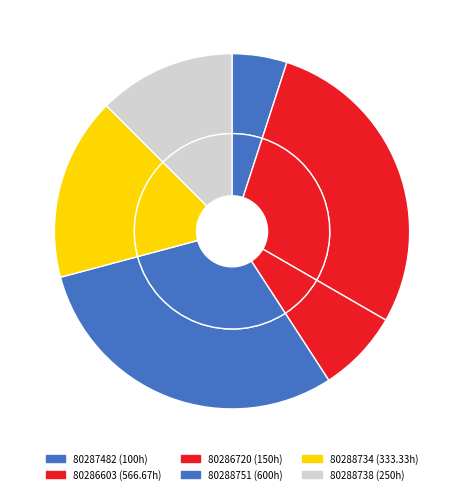

What is the change in value from 80287482 to 80288734?

+233.3